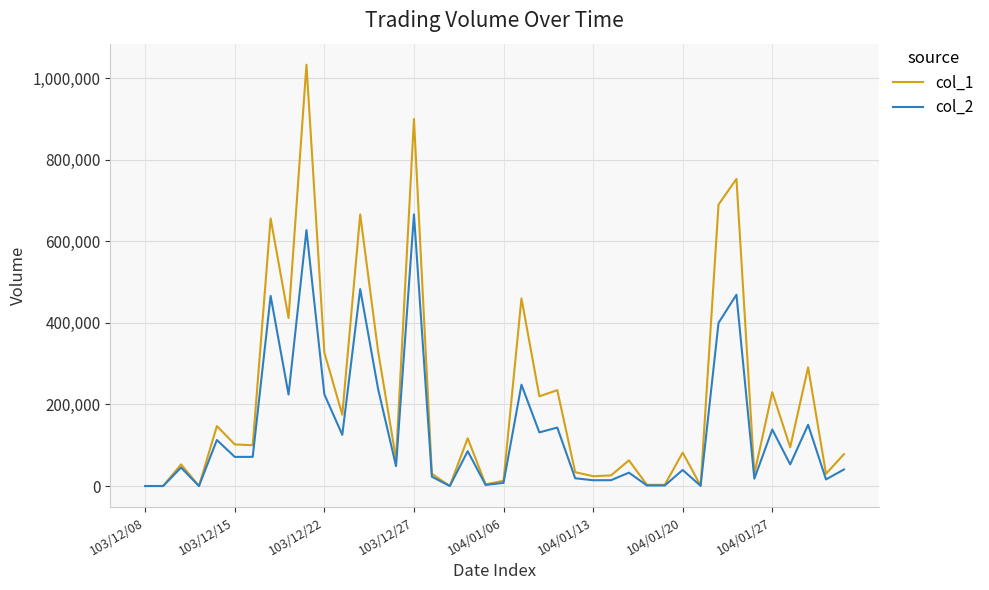

What are all the series names shown in the legend?

col_1, col_2